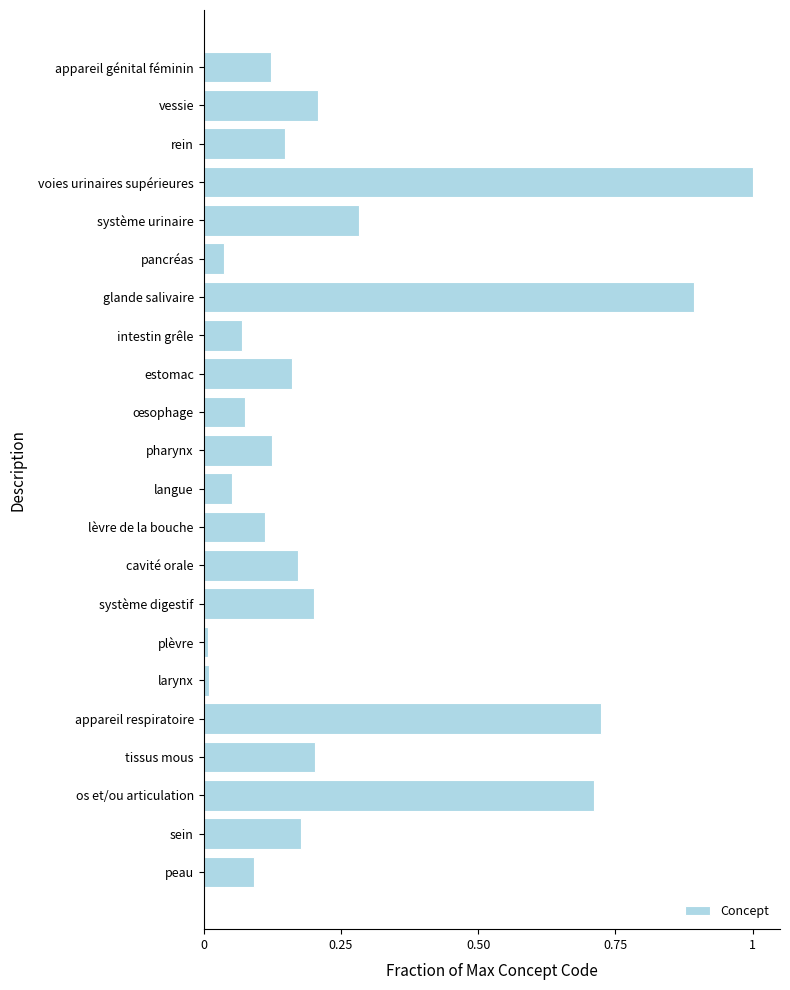

Does the chart contain any negative values?

No